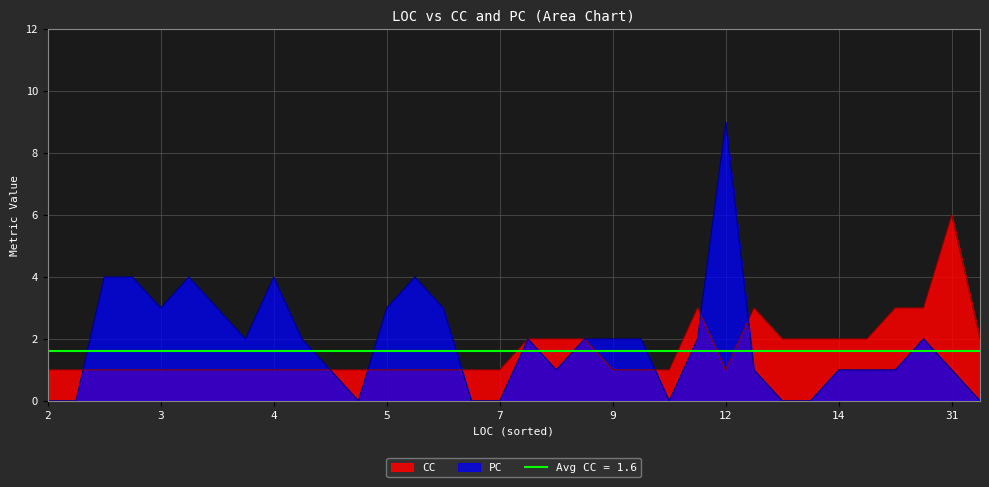

Which category has the highest value in the CC series?

31